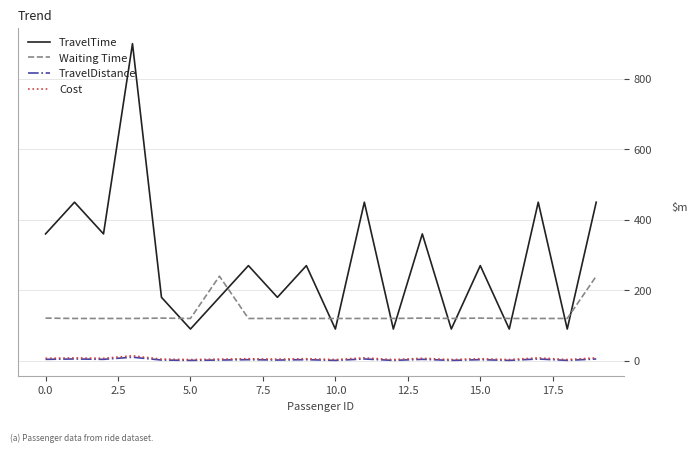

Which series has the largest range (max minus min)?

TravelTime